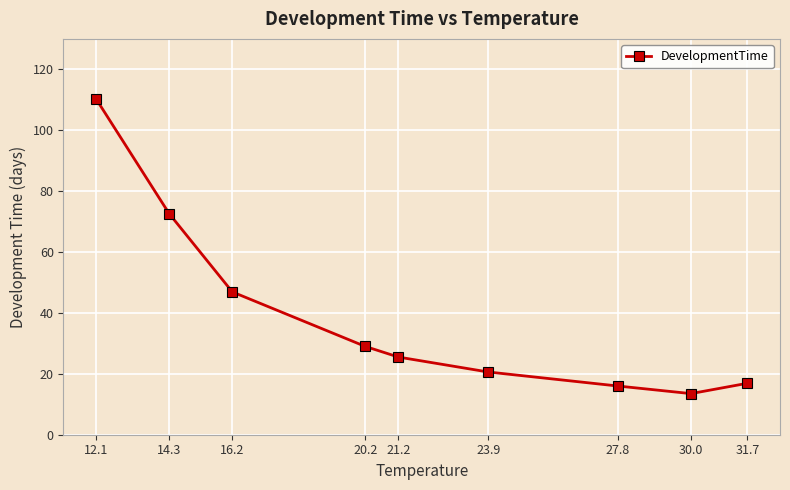

What position from the left is 16.2?

3